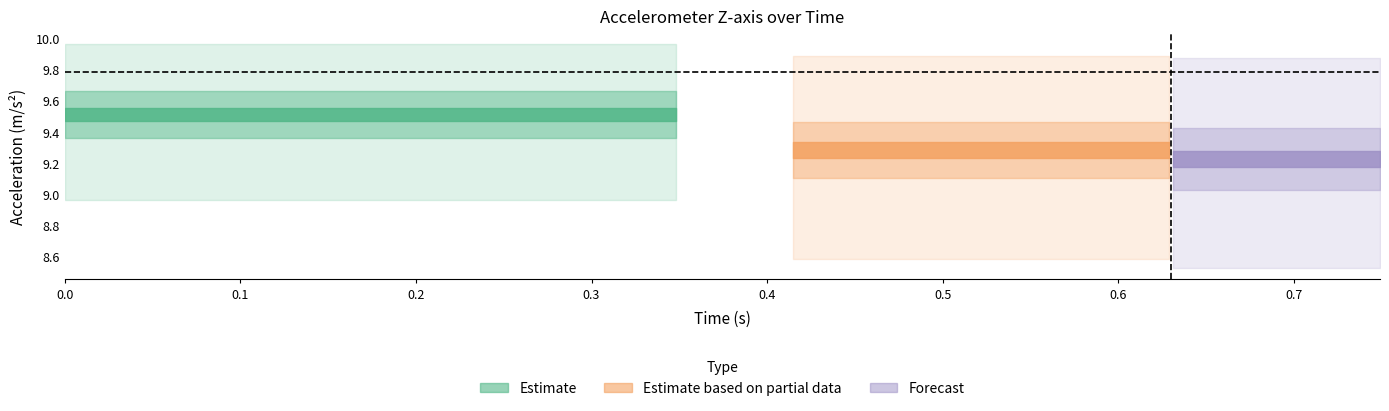

True or false: time and accel_x intersect in this chart.

False